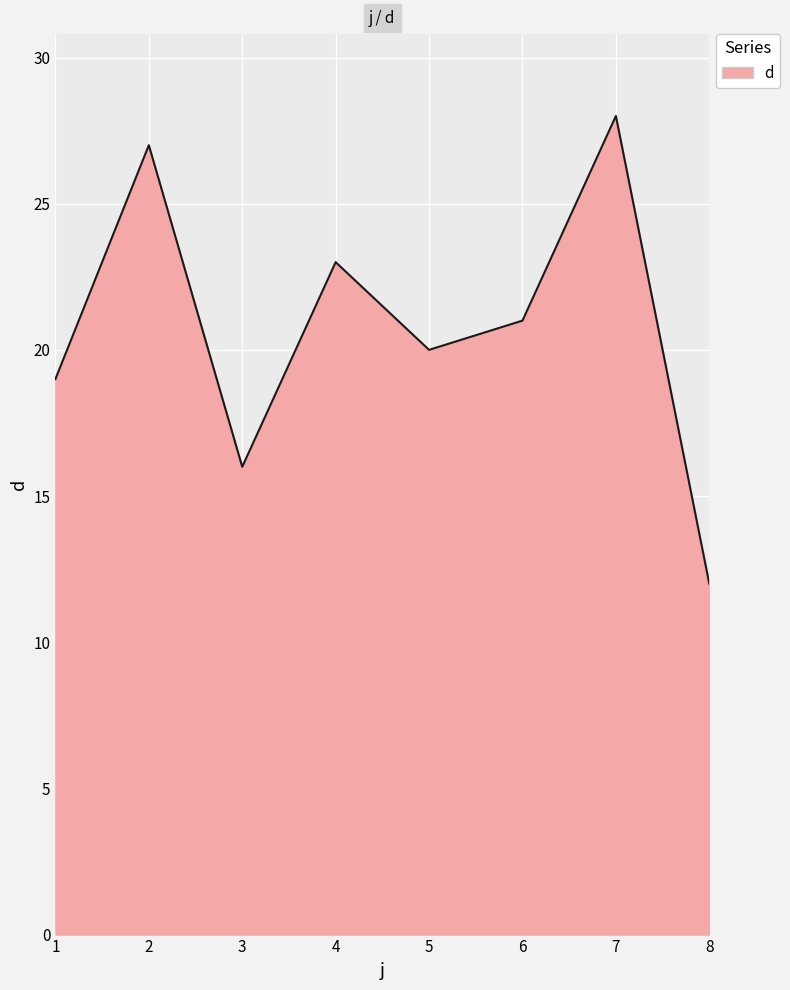

Is it true that the value at 7 is 28?

True